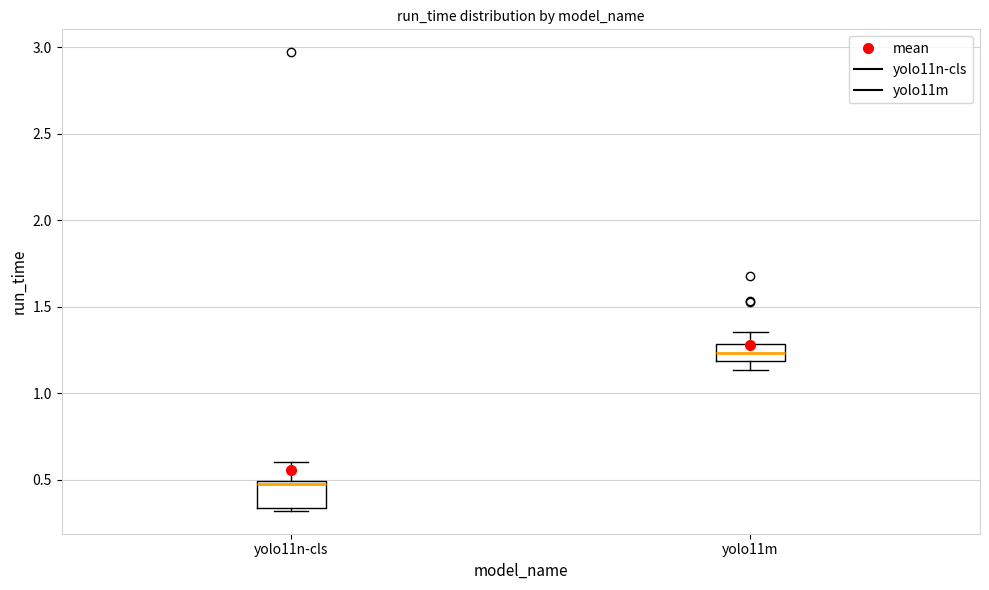

Which box has the highest median line?

yolo11m